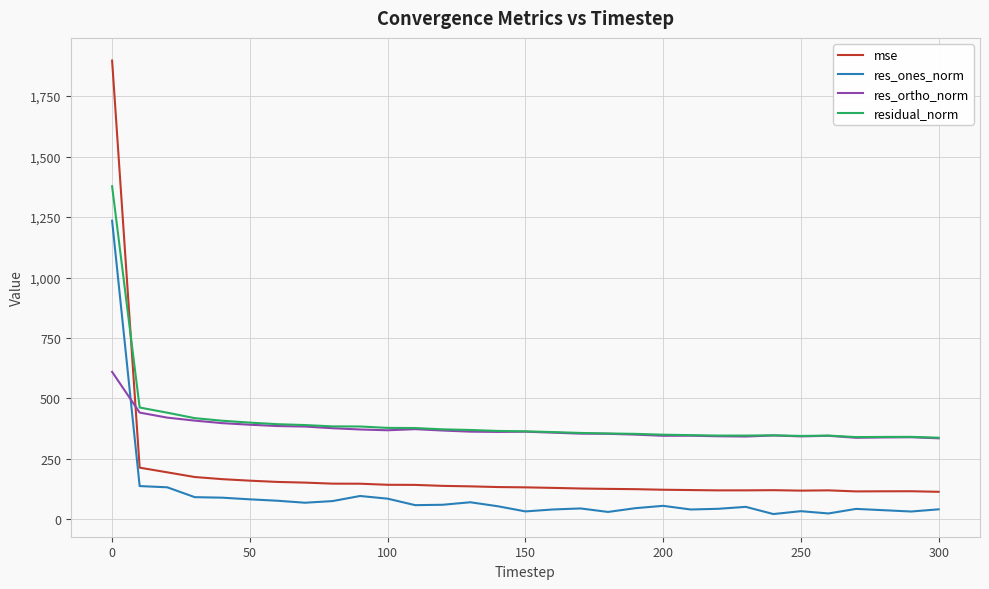

What is the highest value of the mse series?

1896.8